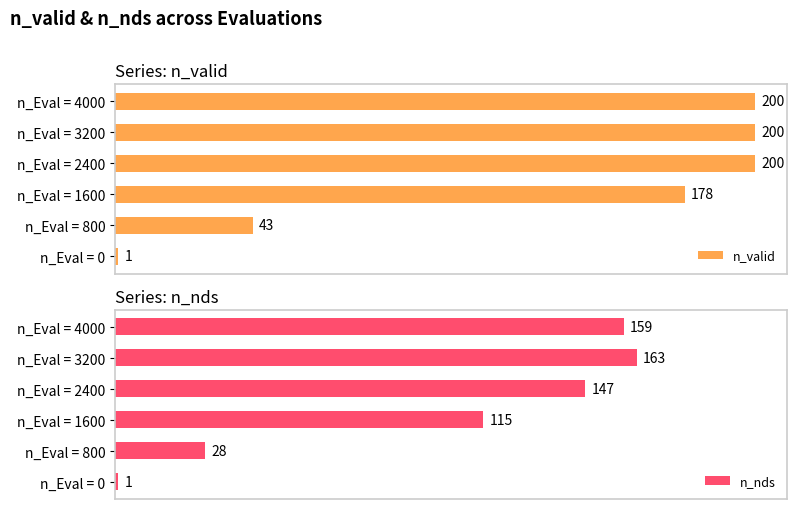

What is the value of the n_nds bar at the 4th from the left?

147